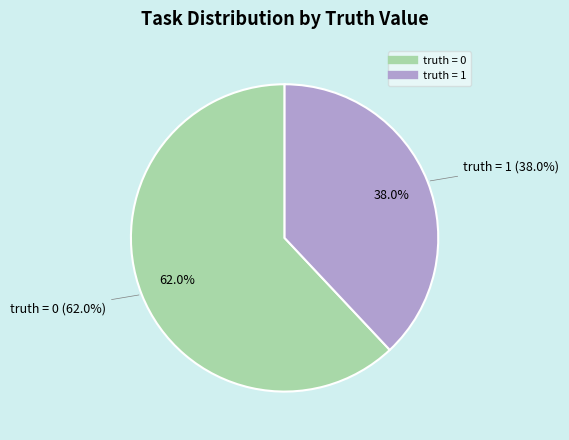

The truth = 1 slice represents 38% of the pie. True or false?

True